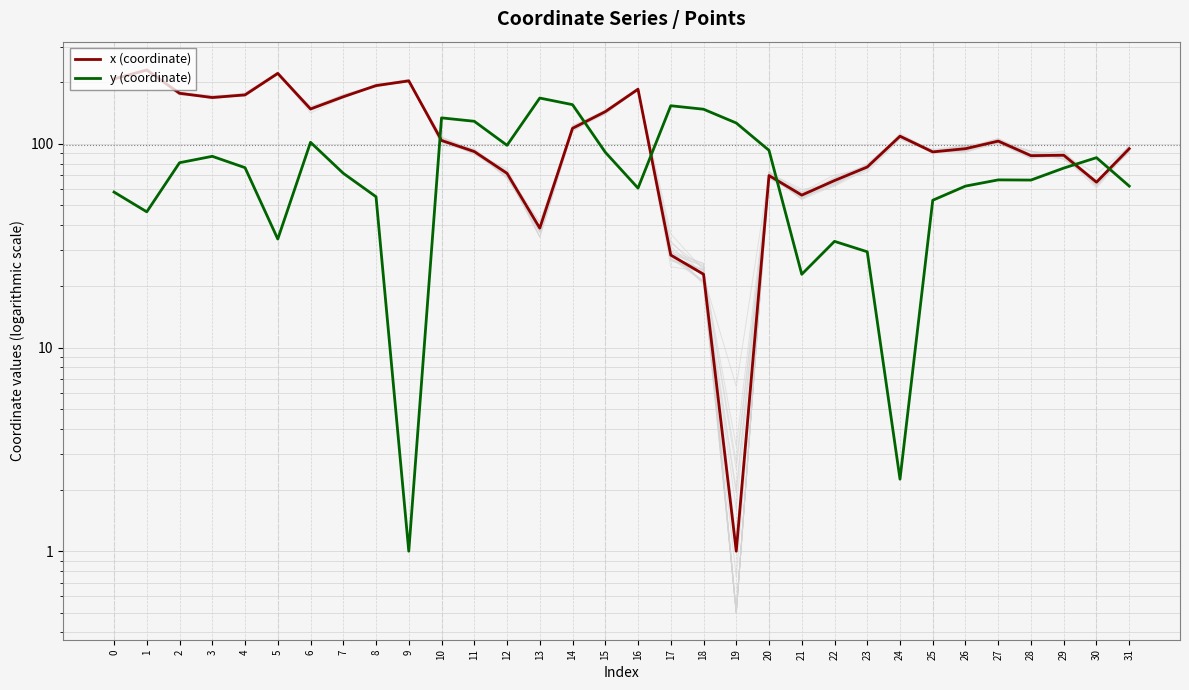

Reading left to right, list all the values displayed in this chart.

x (coordinate): 0=208.4	1=230.4	2=177.1	3=168.7	4=173.9	5=221.7	6=148.3	7=170.2	8=193.1	9=203.7	10=103.9	11=91.6	12=71.6	13=38.6	14=119.2	15=143.8	16=185.4	17=28.4	18=22.9	19=1.0	20=69.9	21=56.0	22=66.0	23=76.9	24=109.0	25=91.3	26=94.6	27=103.1	28=87.5	29=87.9	30=64.8	31=94.6
y (coordinate): 0=58.0	1=46.4	2=80.8	3=86.8	4=76.4	5=34.1	6=101.7	7=71.7	8=55.0	9=1.0	10=134.1	11=129.0	12=98.3	13=167.8	14=155.7	15=90.9	16=60.6	17=153.8	18=147.8	19=126.5	20=92.9	21=22.9	22=33.2	23=29.5	24=2.3	25=52.8	26=62.0	27=66.5	28=66.4	29=76.0	30=85.5	31=62.0